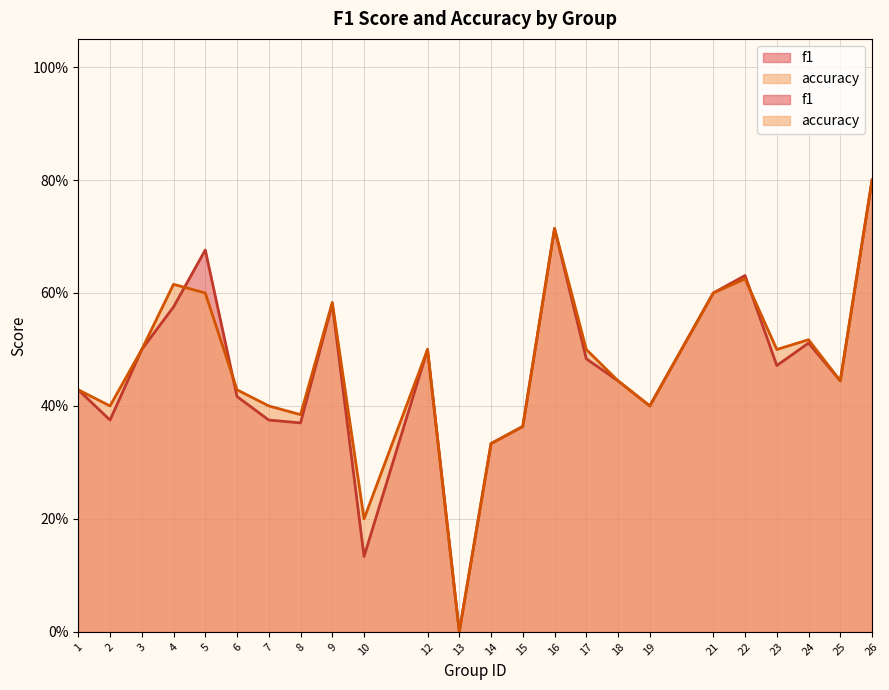

What are all the series names shown in the legend?

f1, accuracy